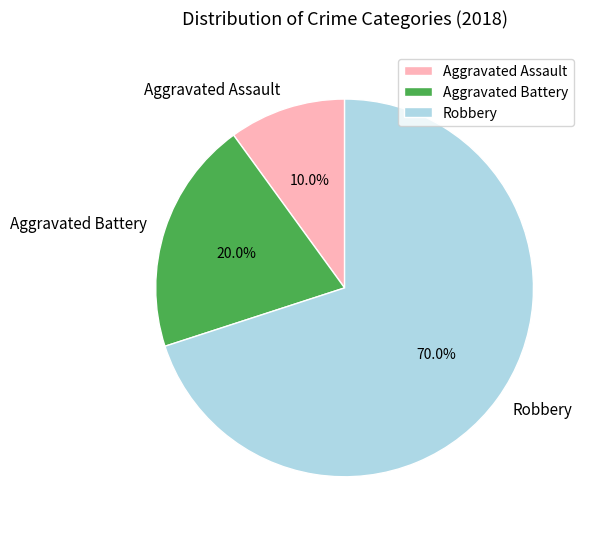

To the nearest percent, what is the difference between the largest and smallest slice percentages?

60%